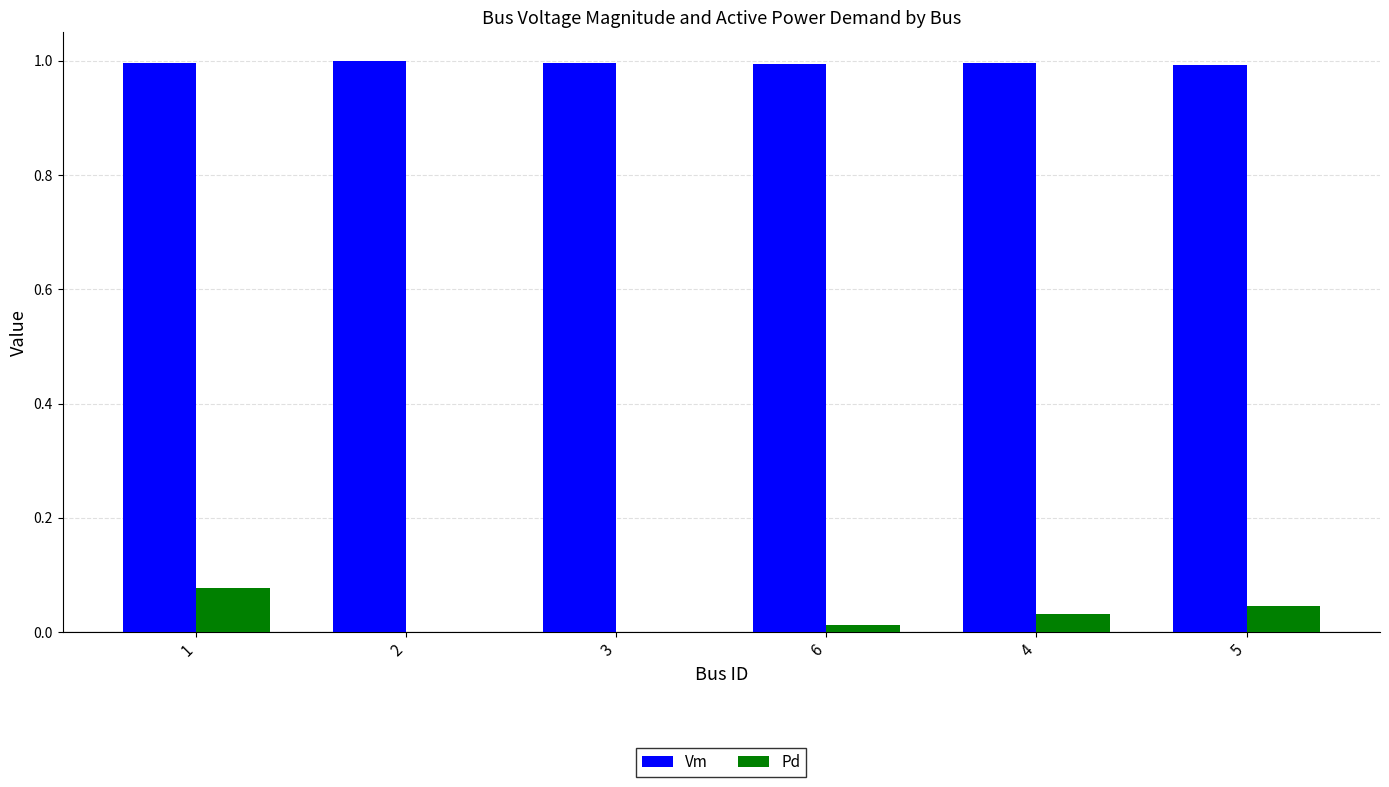

True or false: Vm has a value of 1.0 at 5.

True